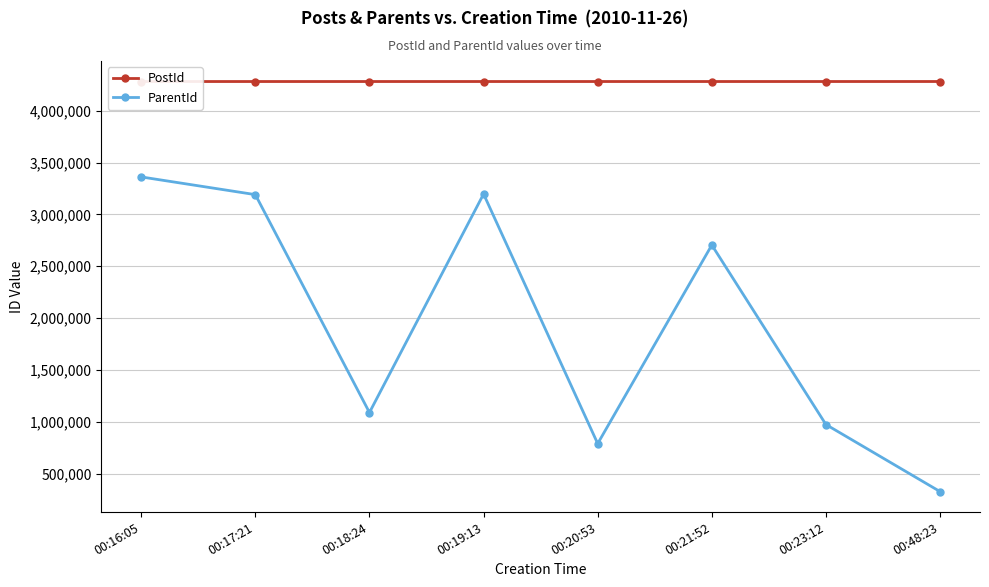

Reading right to left, what are all the values shown in this chart?

PostId: 00:48:23=4281828	00:23:12=4281744	00:21:52=4281735	00:20:53=4281731	00:19:13=4281723	00:18:24=4281717	00:17:21=4281712	00:16:05=4281708
ParentId: 00:48:23=326196	00:23:12=972889	00:21:52=2704485	00:20:53=788951	00:19:13=3196644	00:18:24=1088838	00:17:21=3190576	00:16:05=3361342